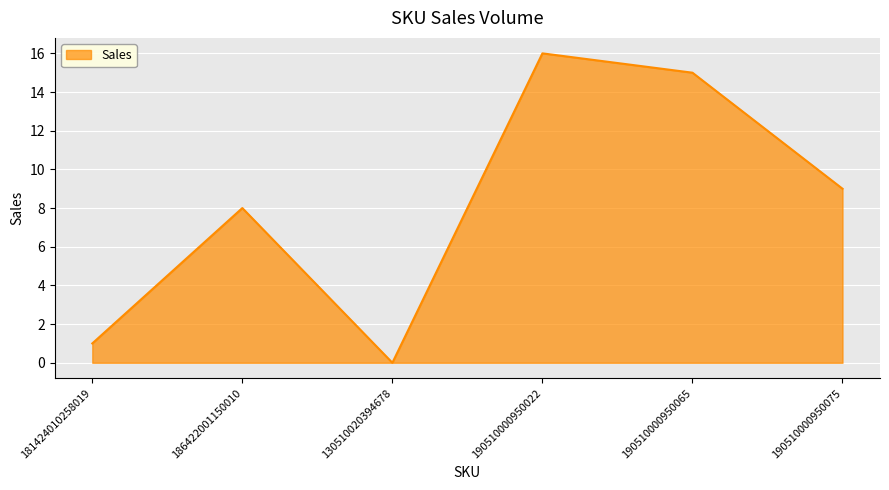

List the labels in order of value, largest first.

190510000950022, 190510000950065, 190510000950075, 186422001150010, 181424010258019, 130510020394678